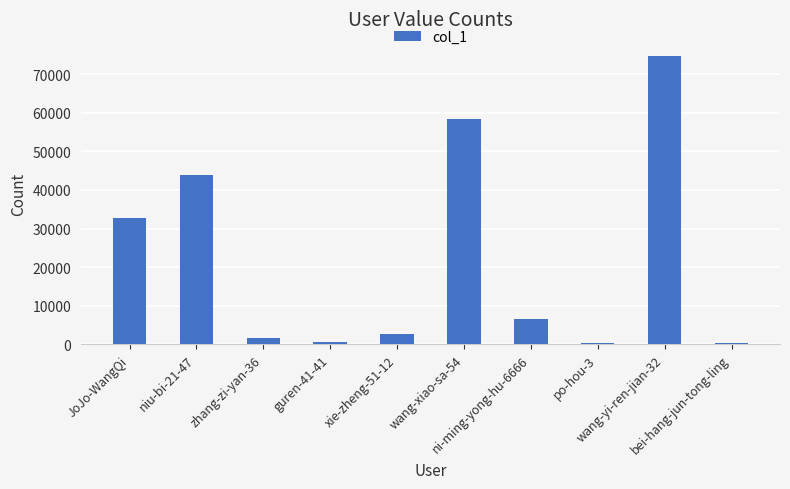

What is the greatest value displayed?

74653